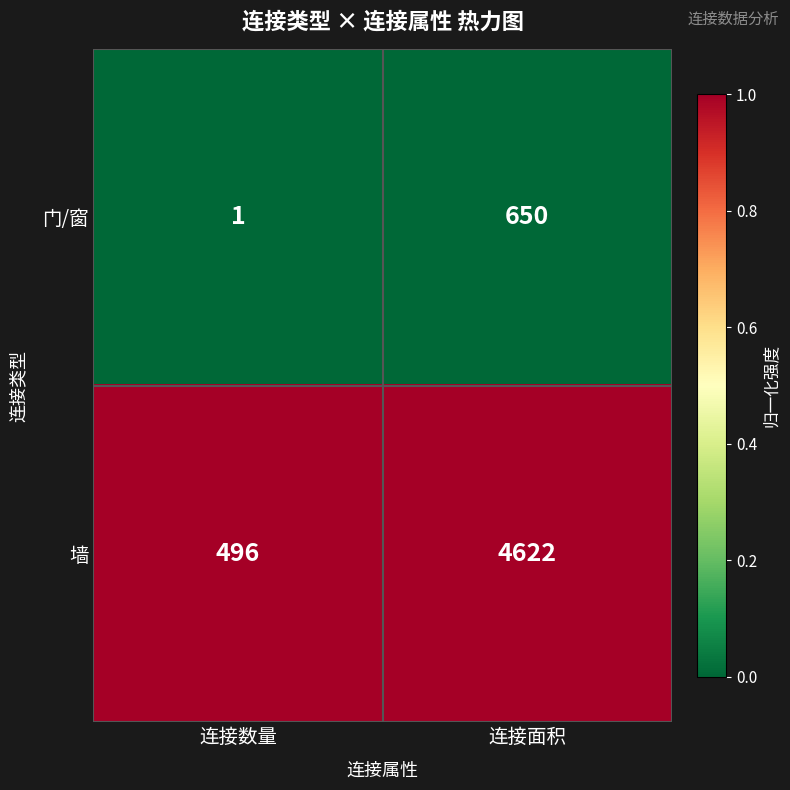

Which series has the largest total across all categories?

墙